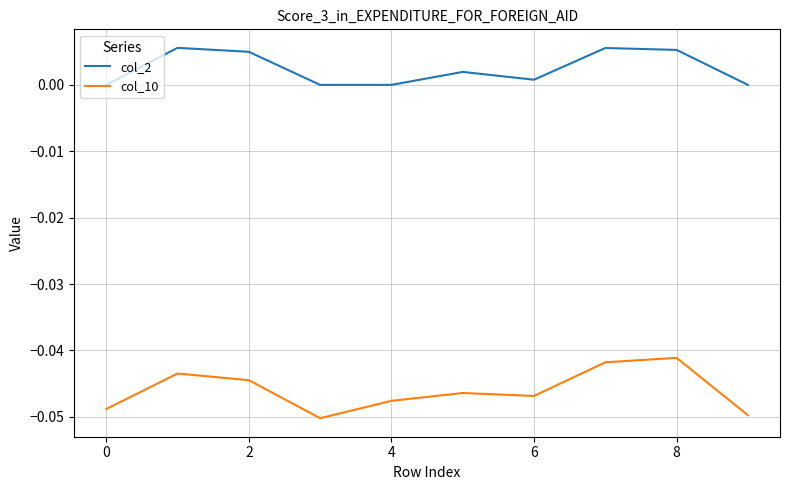

Which series has the largest total across all categories?

col_2